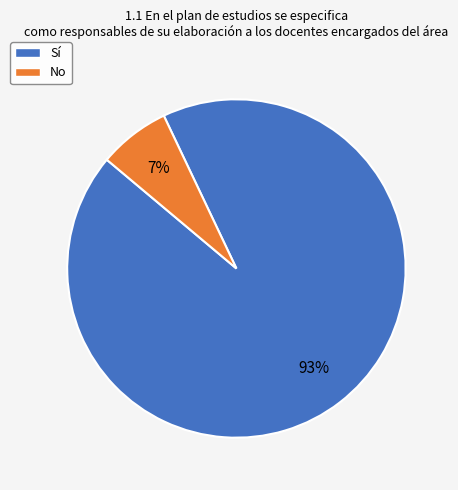

How many slices are in this pie chart?

2